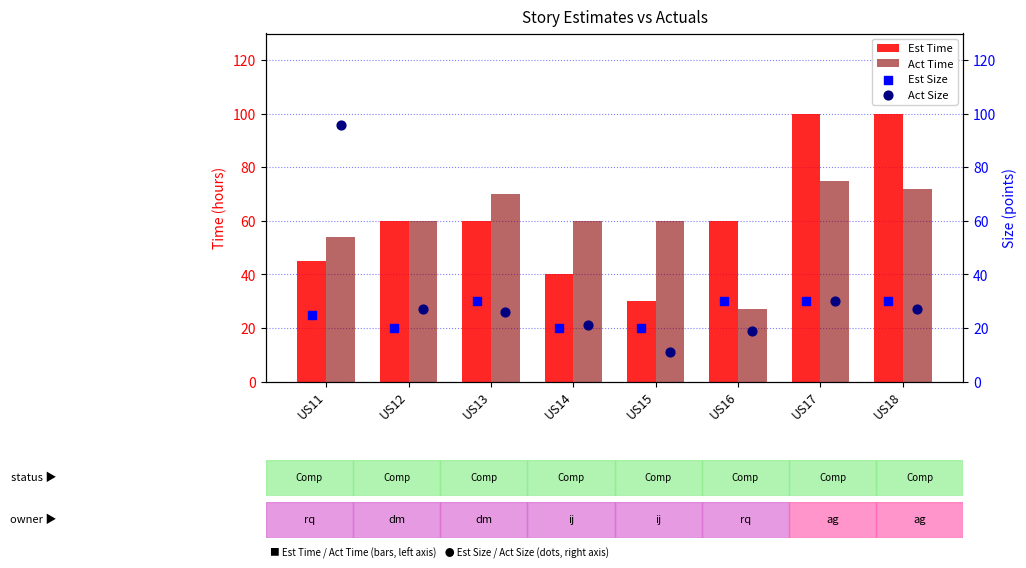

What are all the series names shown in the legend?

Est Time, Act Time, Est Size, Act Size